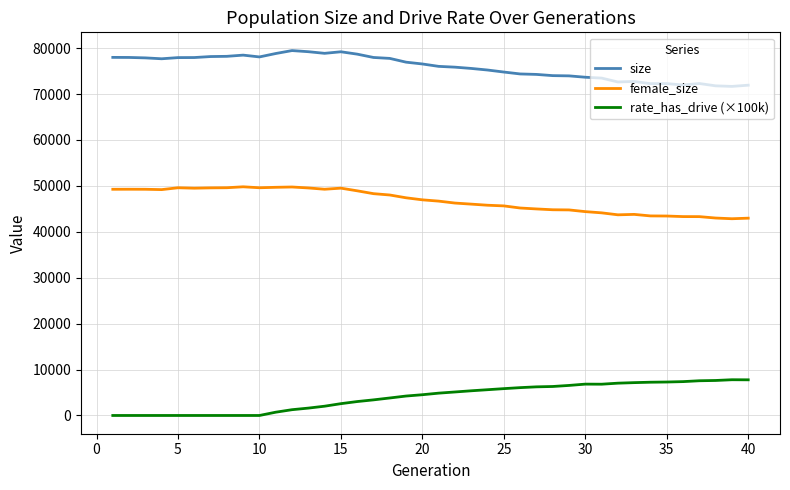

List the series in order of their peak value, lowest first.

rate_has_drive (×100k), female_size, size